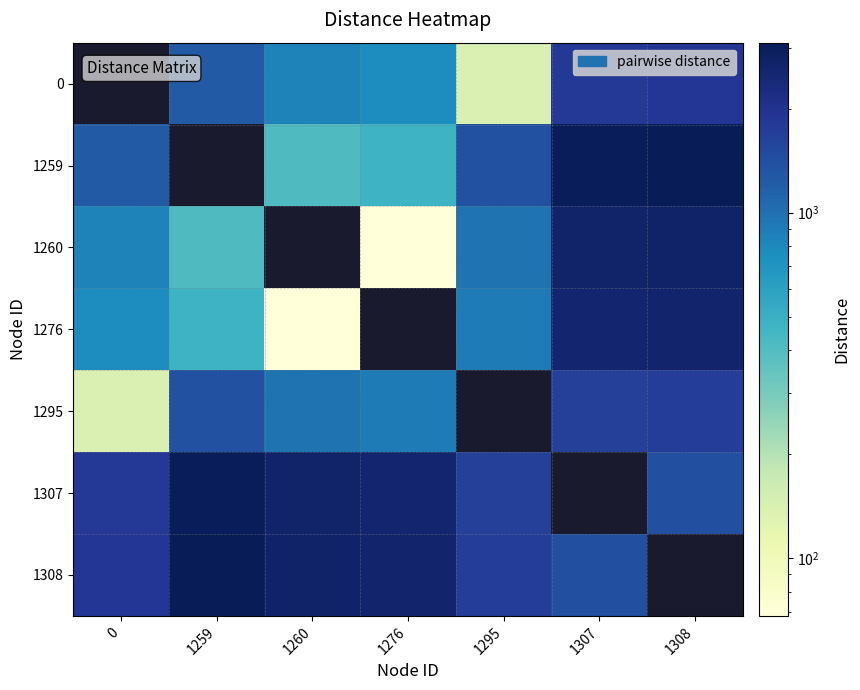

What is the difference between the highest and lowest values at 1307?

1662.3